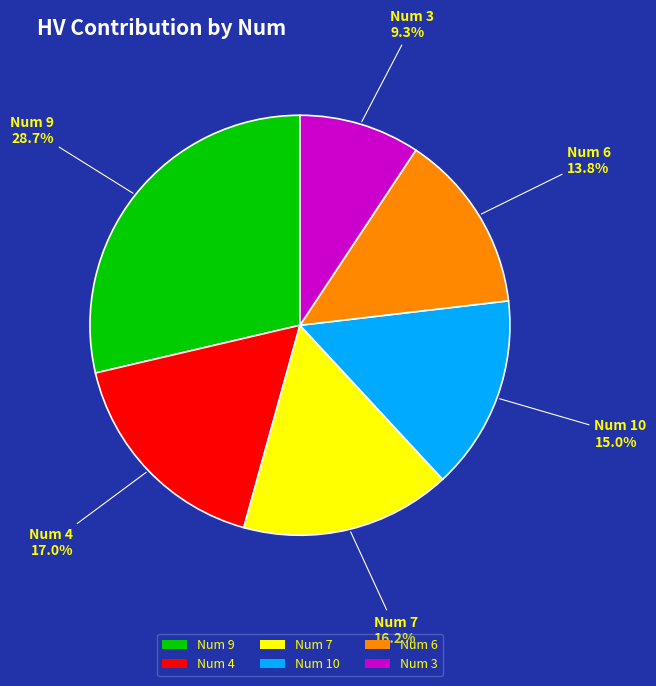

What is the smallest slice in the pie chart?

Num 3